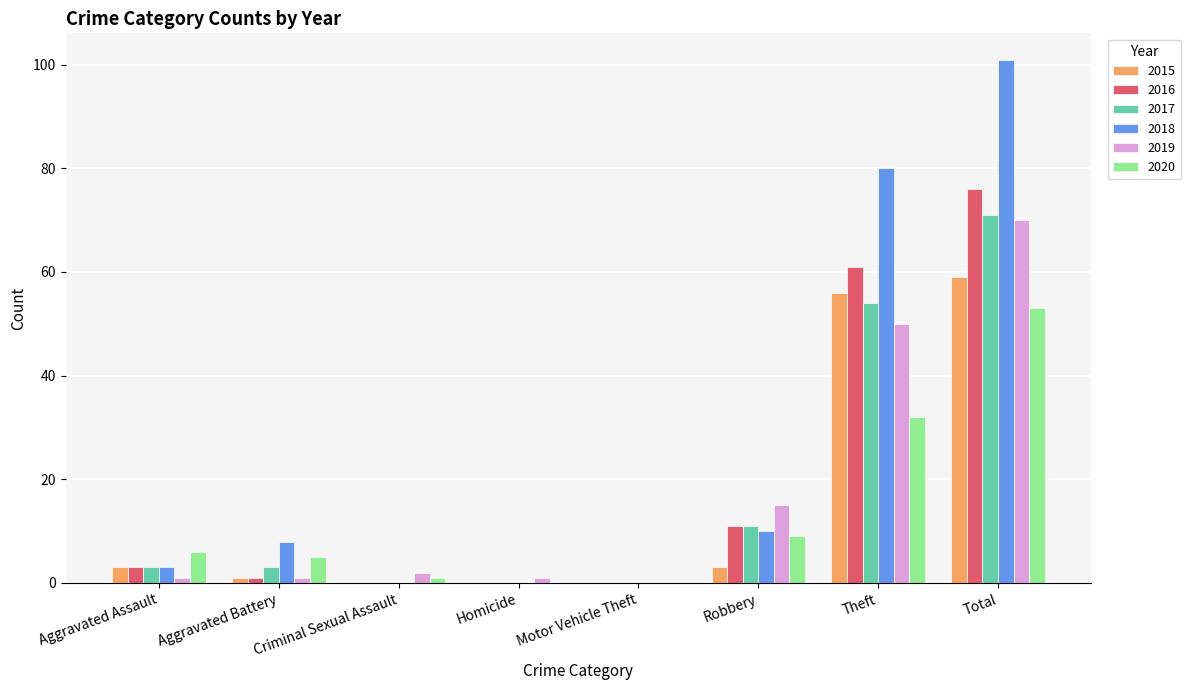

Which label corresponds to the largest value in the chart?

Total